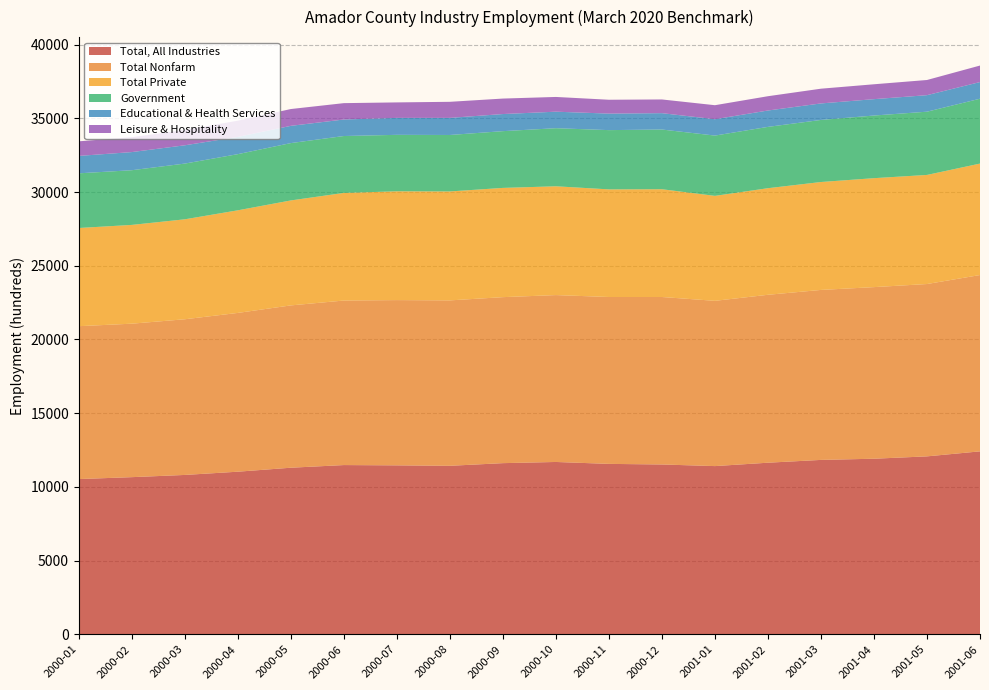

What is the label of the 10th point from the right?

2000-09